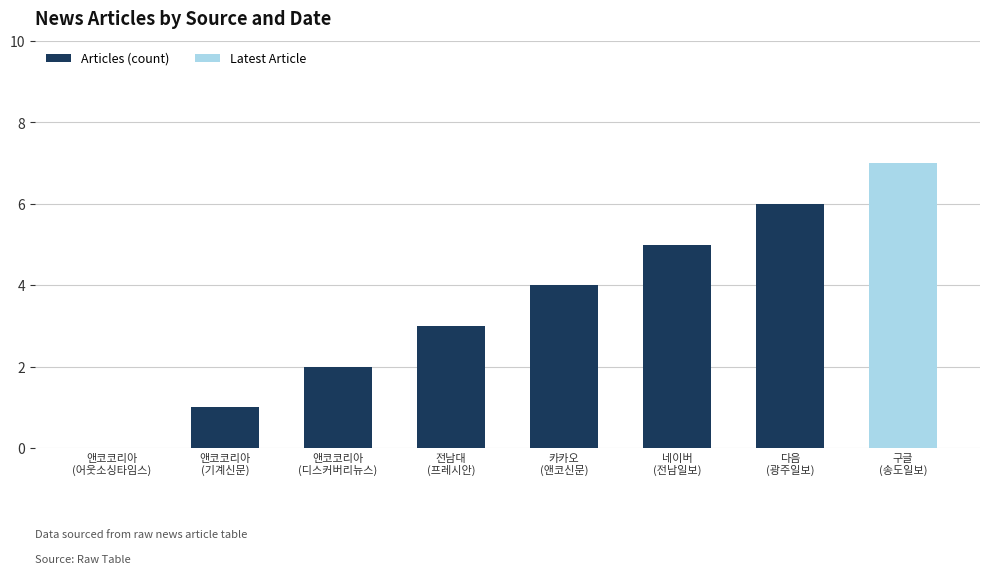

At which label does the data first exceed 3?

카카오
(앤코신문)